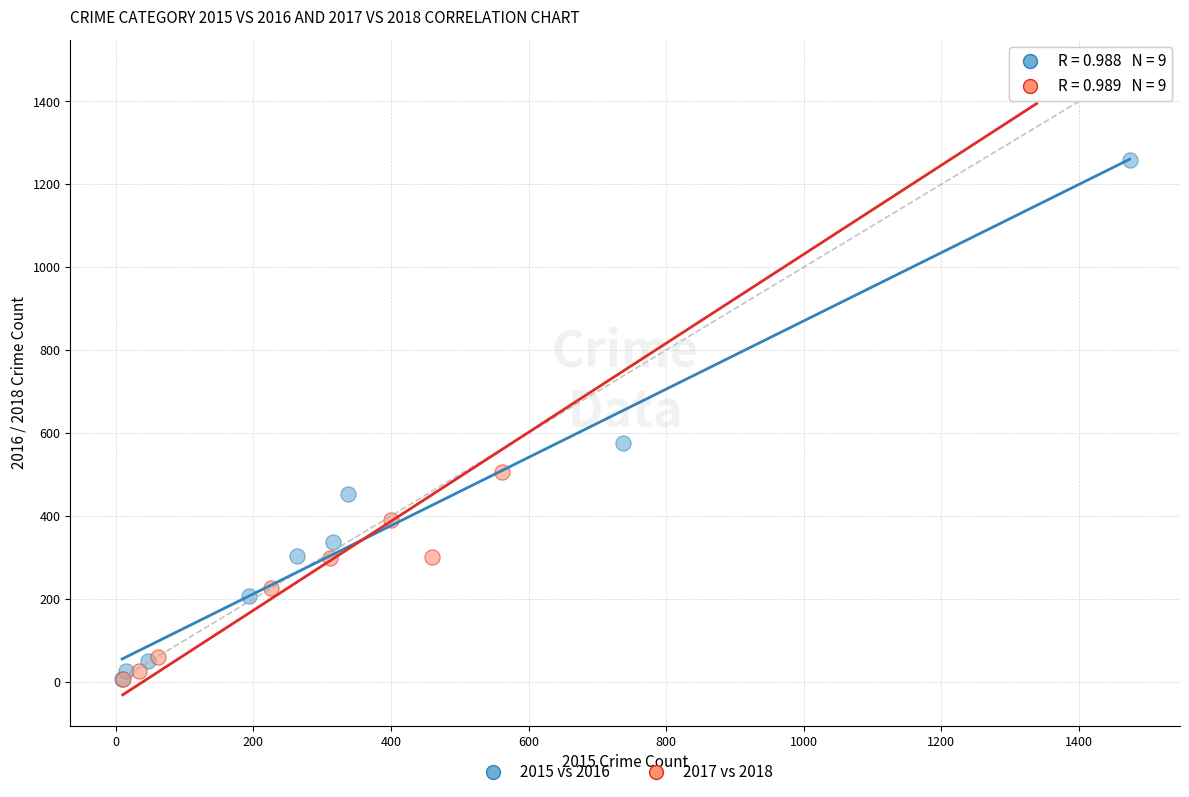

Which series contains the highest Y value?

2017 vs 2018